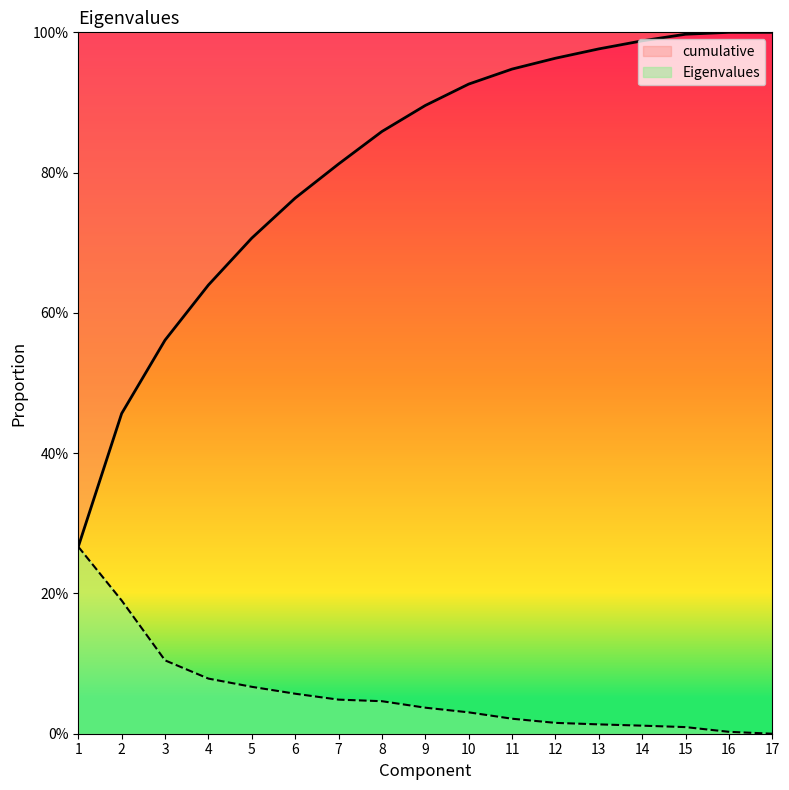

The value of Eigenvalues at 11 is 0.0. True or false?

False